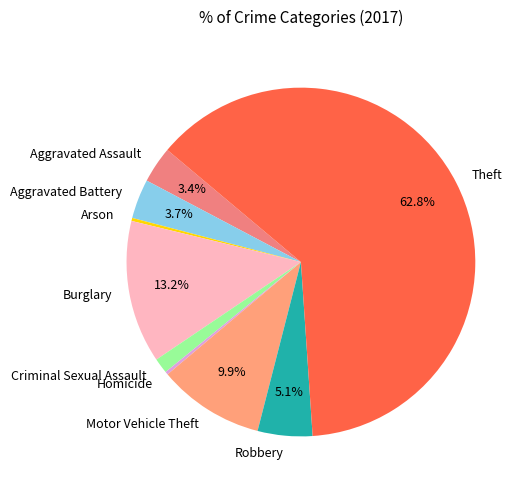

Do Aggravated Battery and Motor Vehicle Theft together represent more than half of the pie?

No